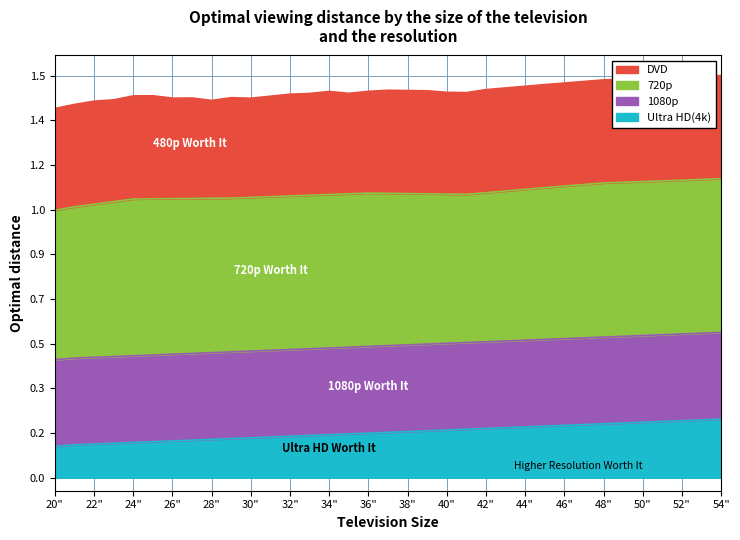

Count the number of categories in the chart.

35